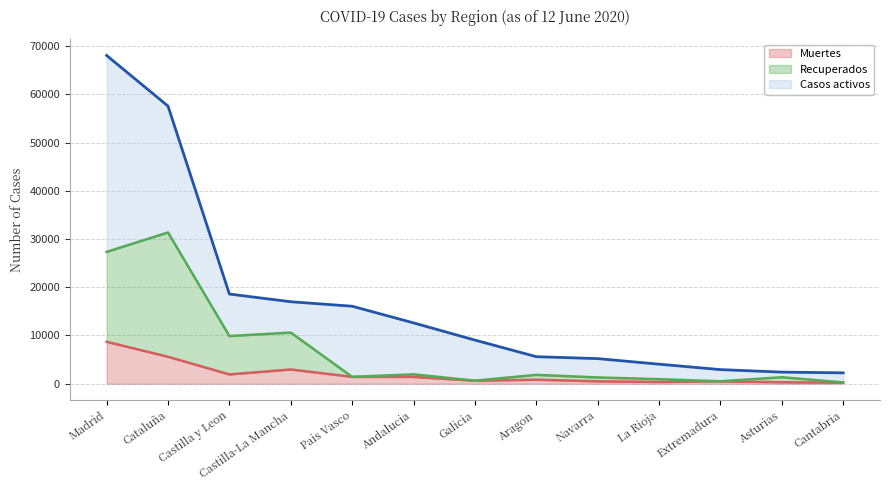

How many series are shown in this chart?

3